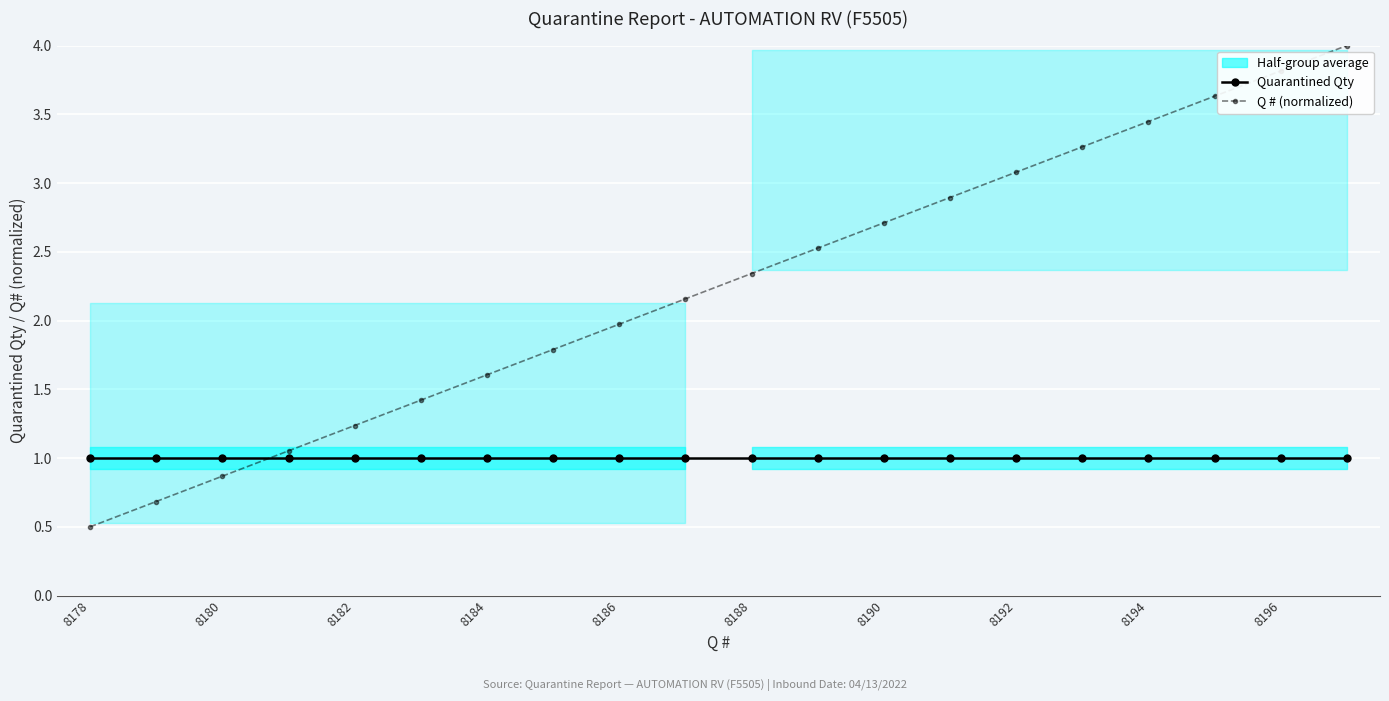

Is it true that Q # (normalized) equals 0.8 at 8188?

False